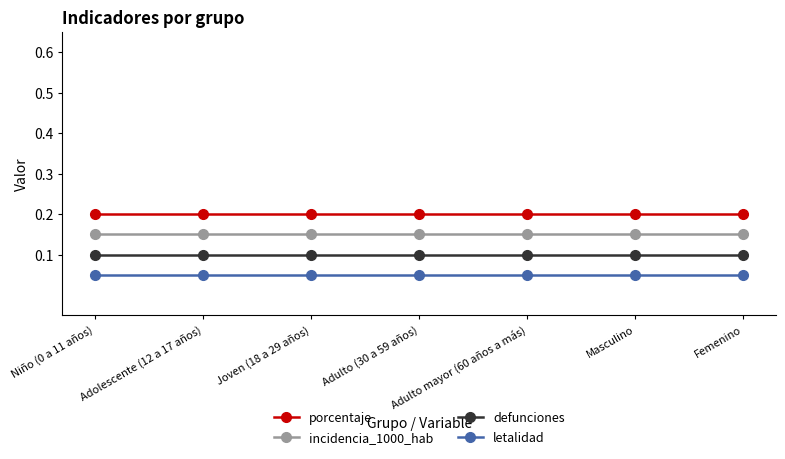

True or false: letalidad and defunciones cross at least once.

False